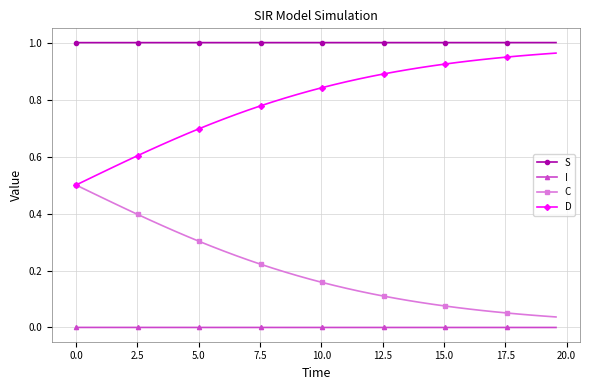

True or false: I and S cross at least once.

False